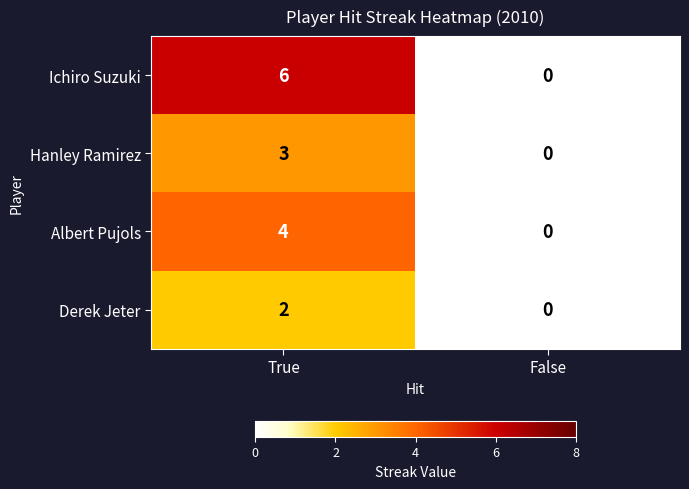

What is the sum of the Hanley Ramirez values at False and True?

3